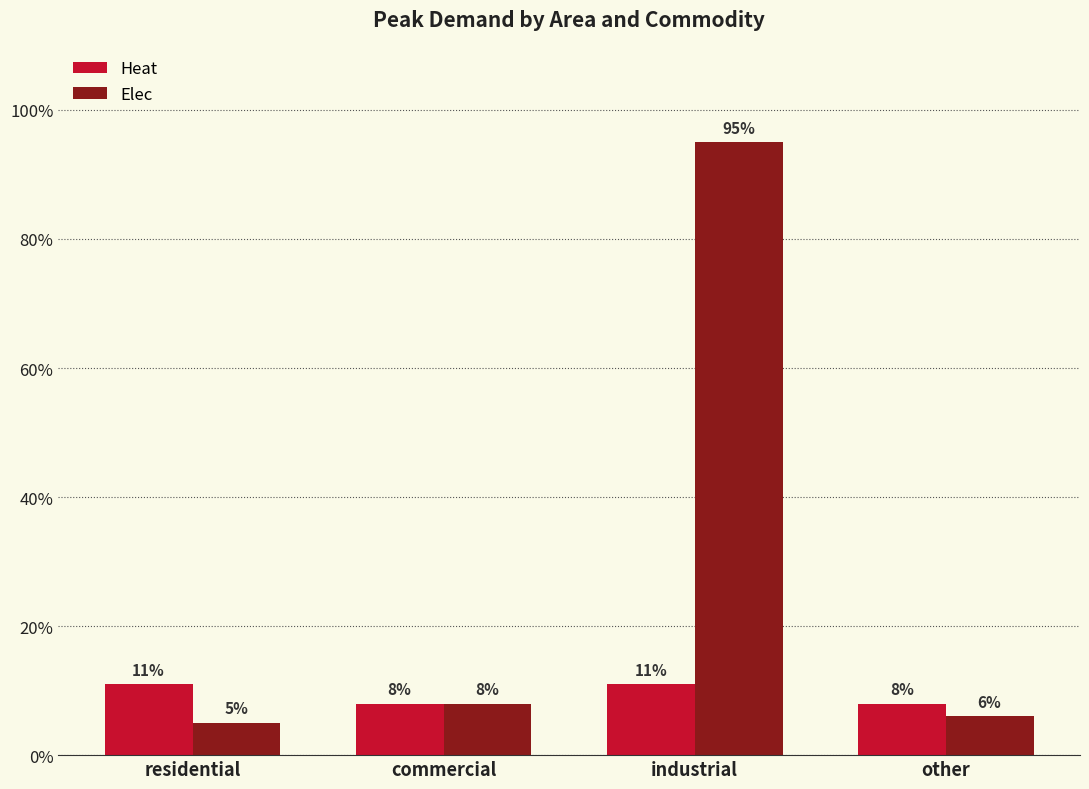

Does the chart contain stacked bars?

No